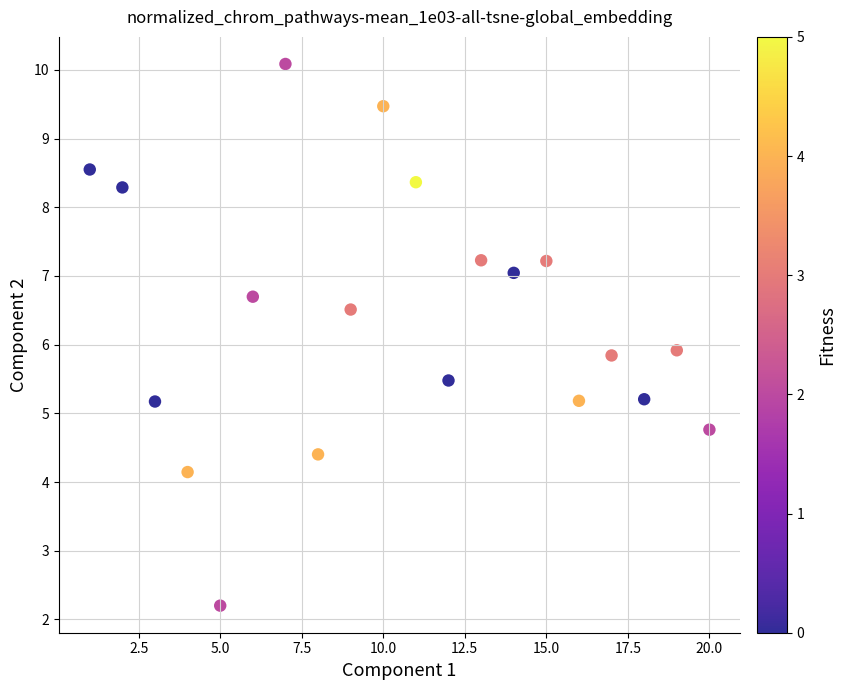

What is the range of X values (max minus min)?

19.0